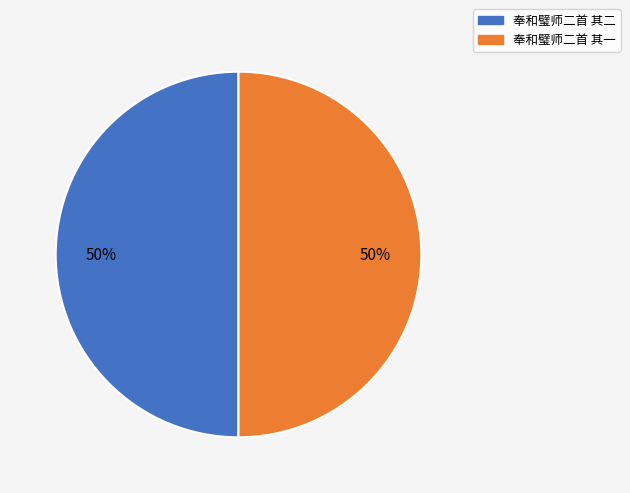

How many slices are in this pie chart?

2